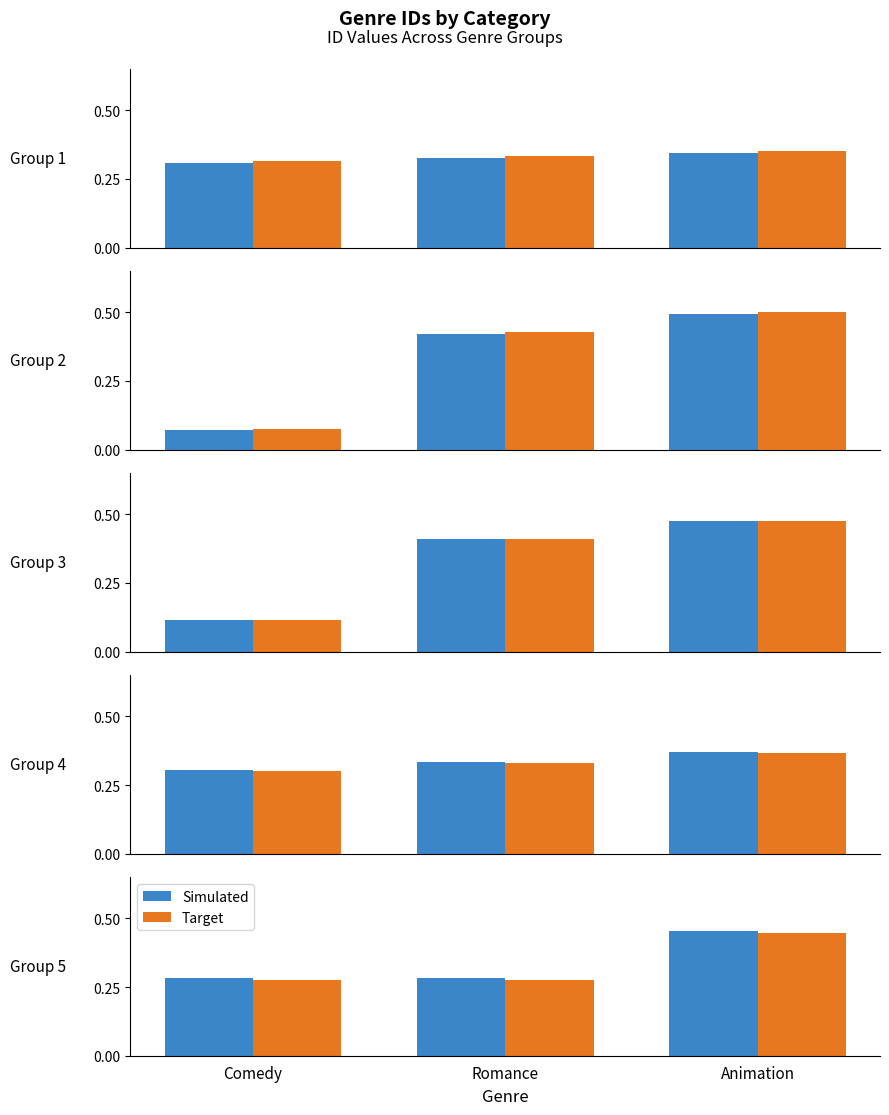

What is the difference between the Target values at Romance and Animation?

0.2